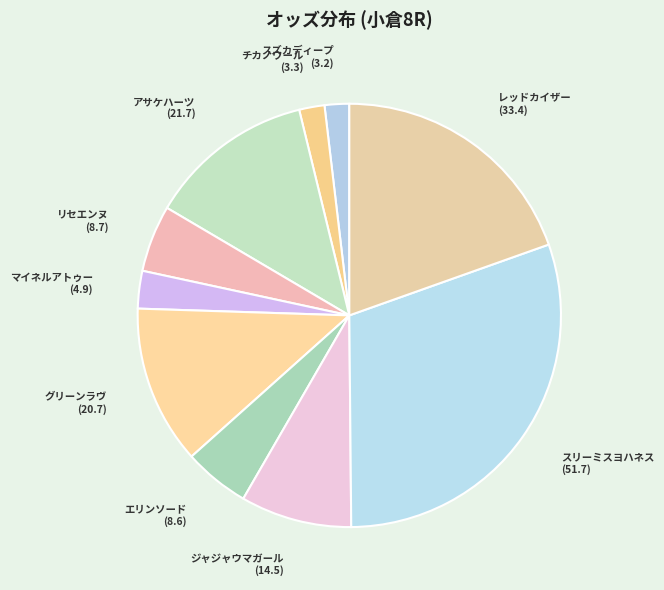

How many segments does this pie chart have?

10